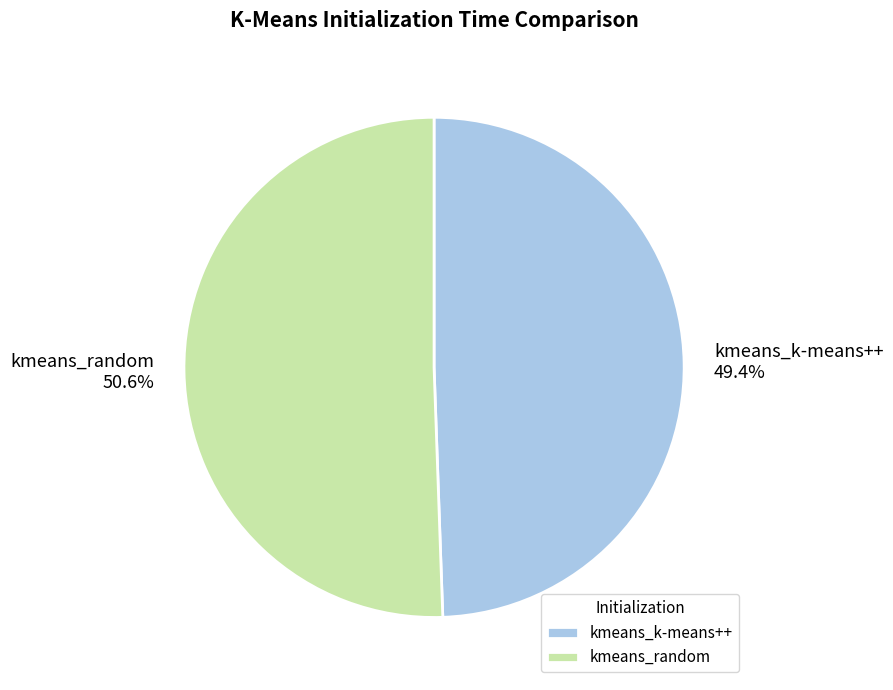

What is the smallest slice in the pie chart?

kmeans_k-means++